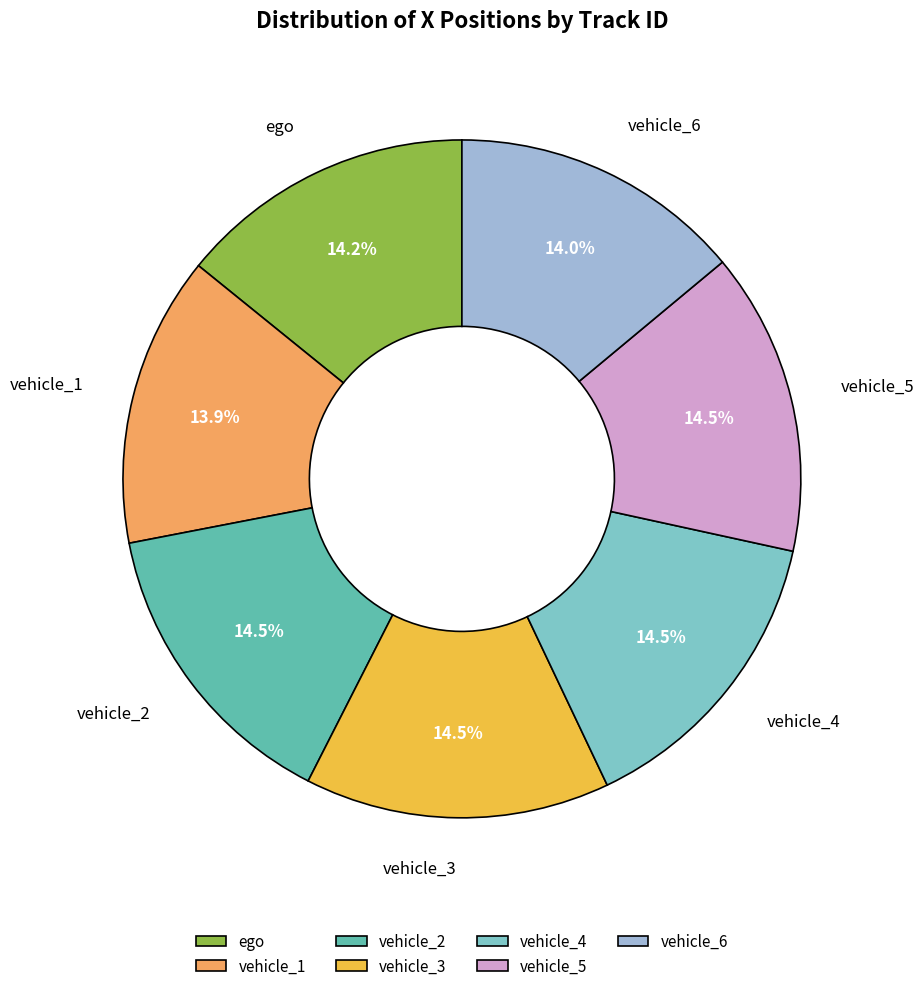

Do vehicle_3 and vehicle_4 together represent more than half of the pie?

No